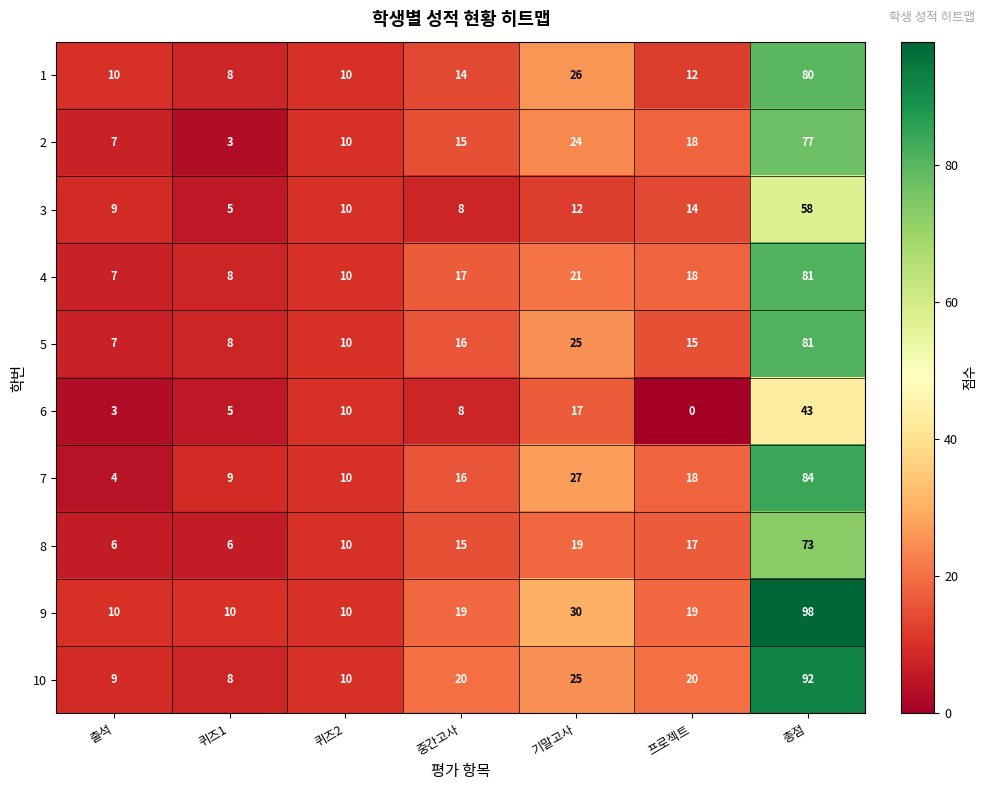

What is the approximate value of 8 at 중간고사?

15